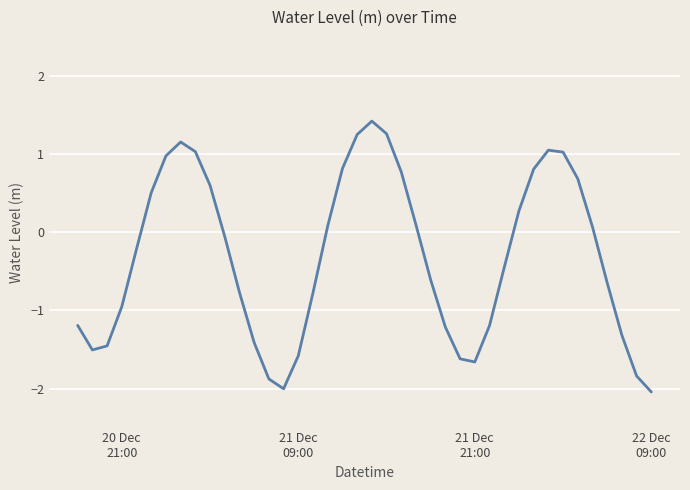

What is the smallest value displayed?

-2.0